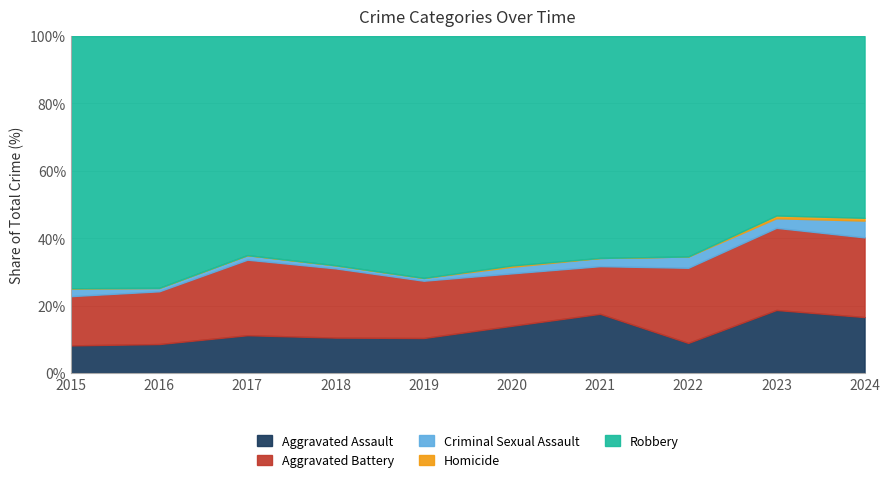

Which series has the largest total across all categories?

Robbery